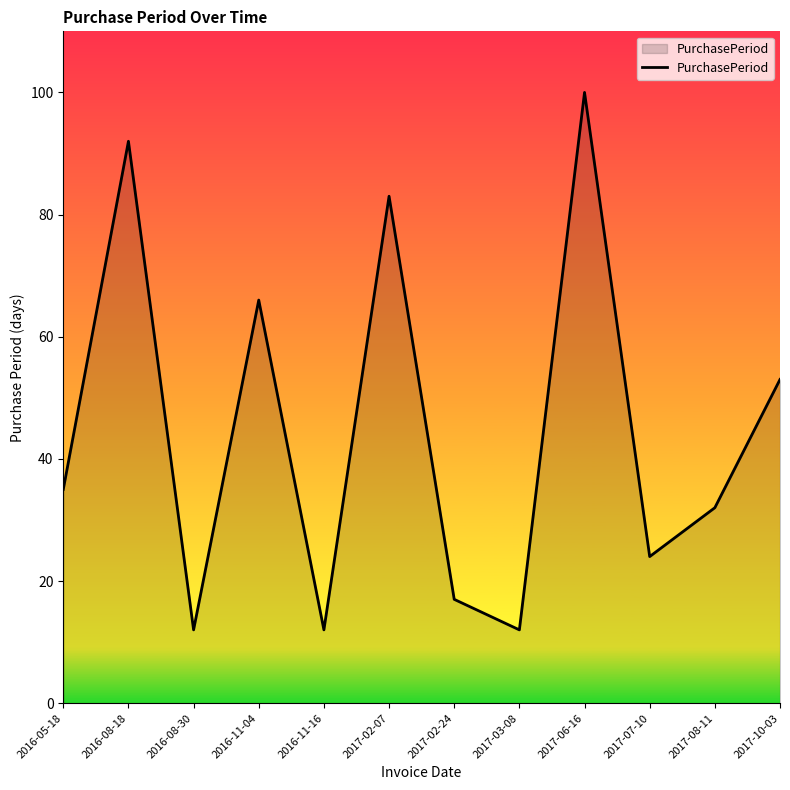

At which category does the data reach its first local valley?

2016-08-30